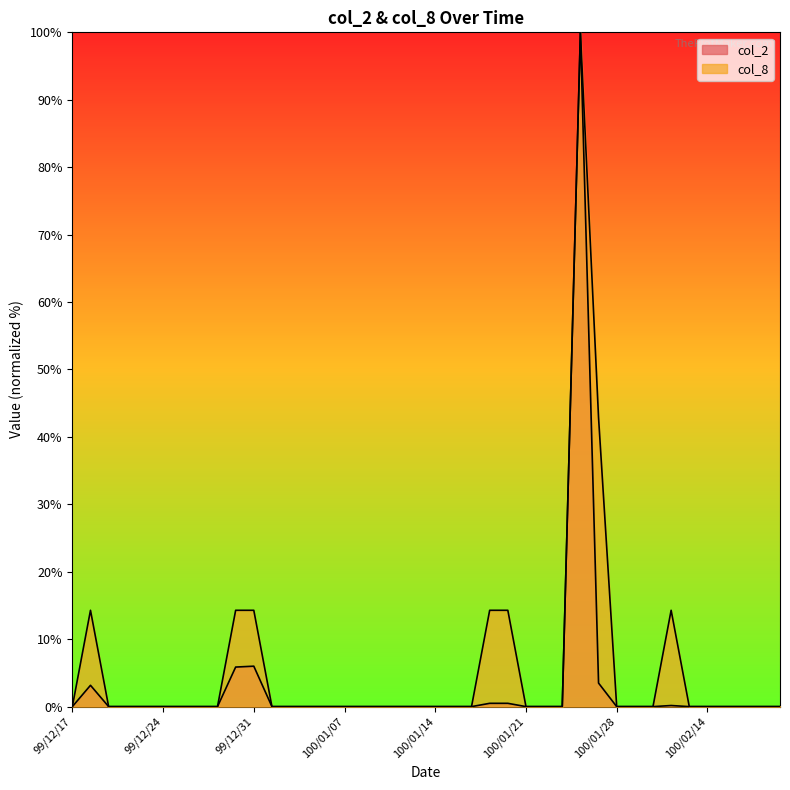

True or false: col_2 and col_8 cross at least once.

False